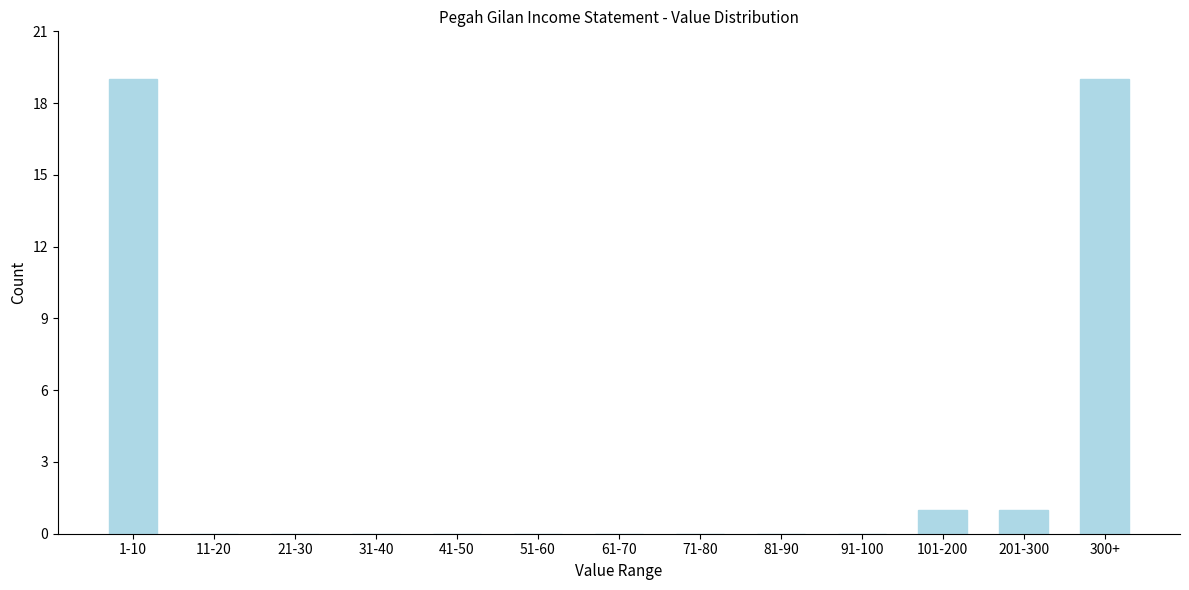

Reading left to right, what are all the values shown in this chart?

1-10=19	11-20=0	21-30=0	31-40=0	41-50=0	51-60=0	61-70=0	71-80=0	81-90=0	91-100=0	101-200=1	201-300=1	300+=19